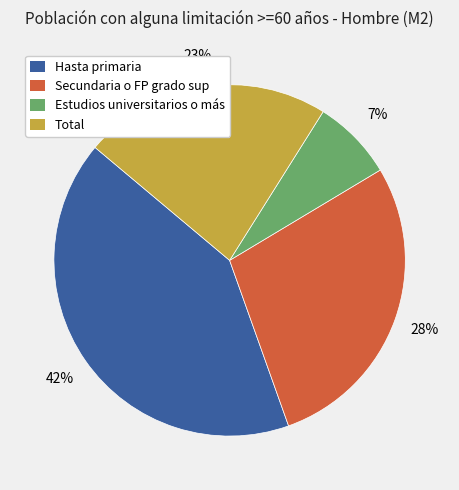

Is Total the majority of the pie?

No